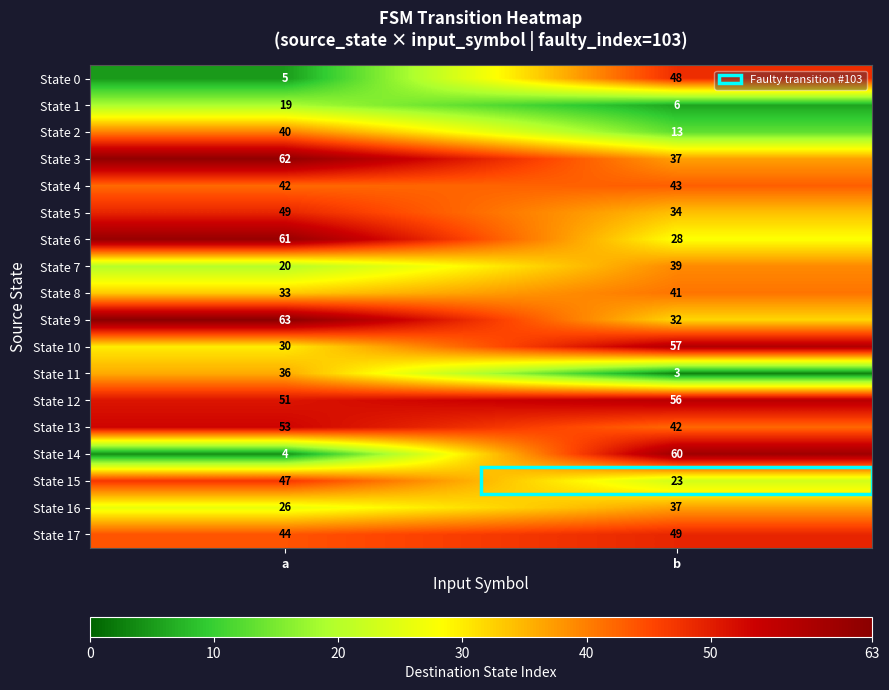

What is the highest value of the State 10 series?

57